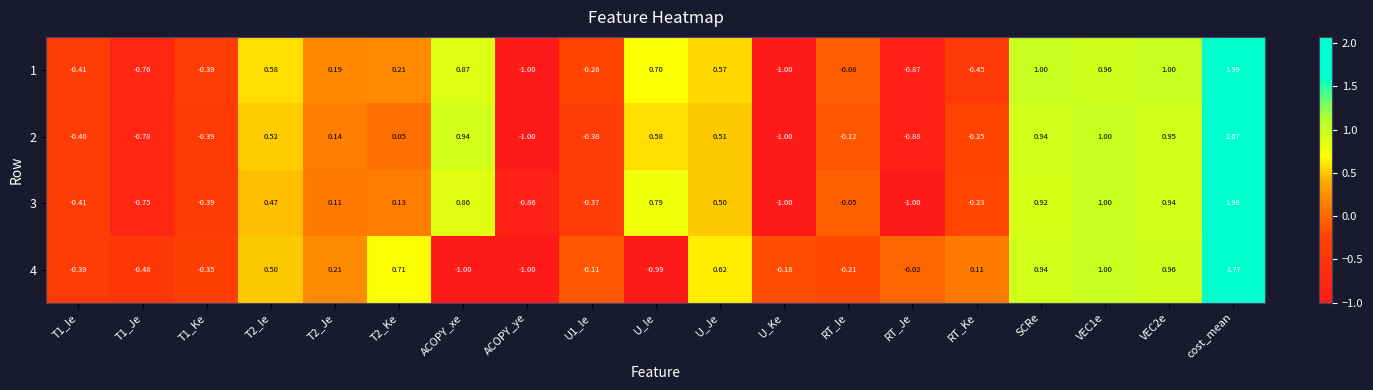

Is the value of 4 at T1_Je greater than the value of 1 at ACOPY_xe?

No